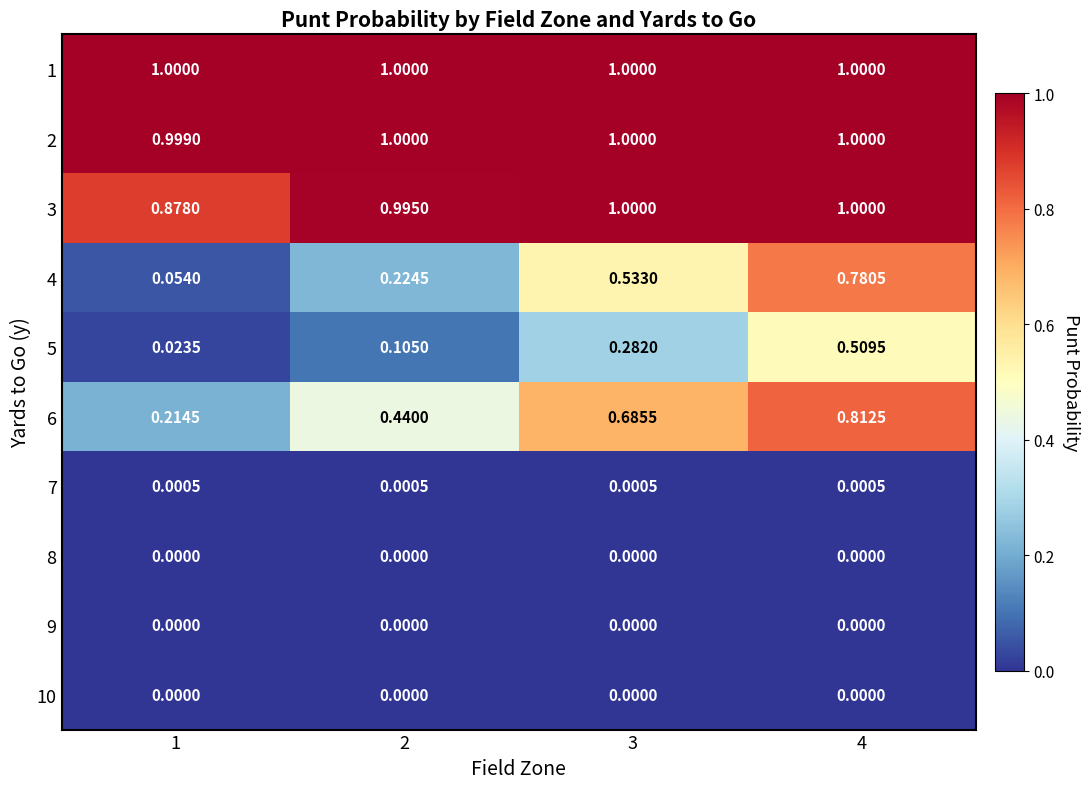

What is the total value across all series at 1?

3.2